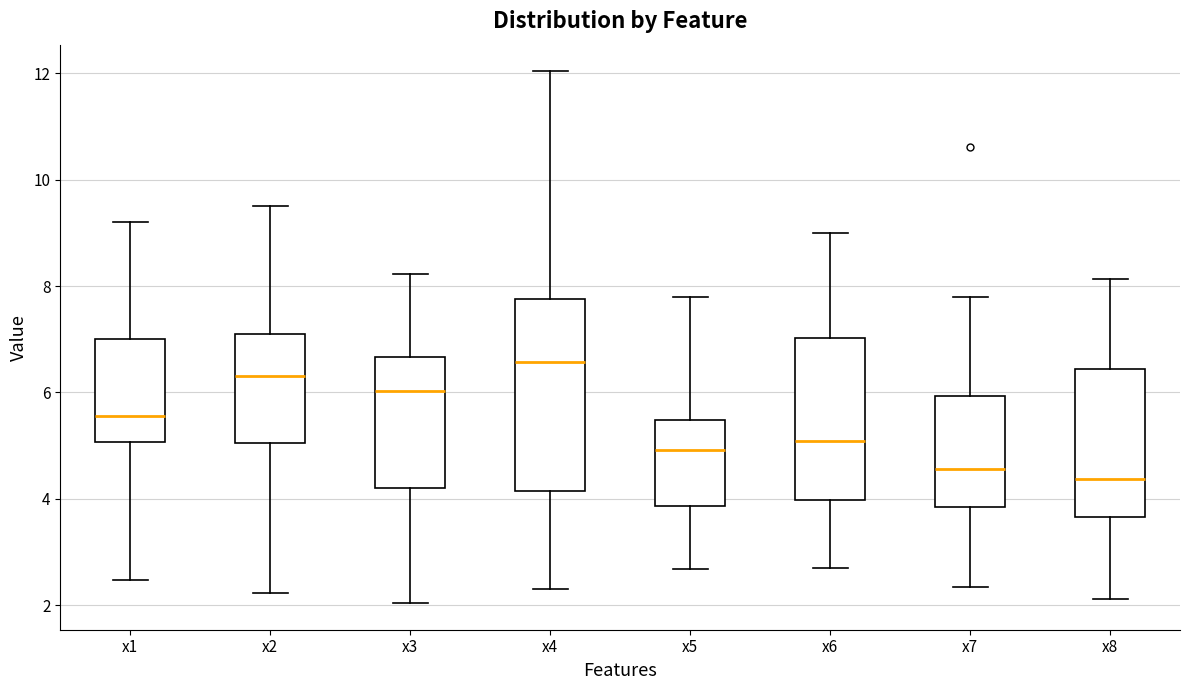

Which box has the highest median line?

x4